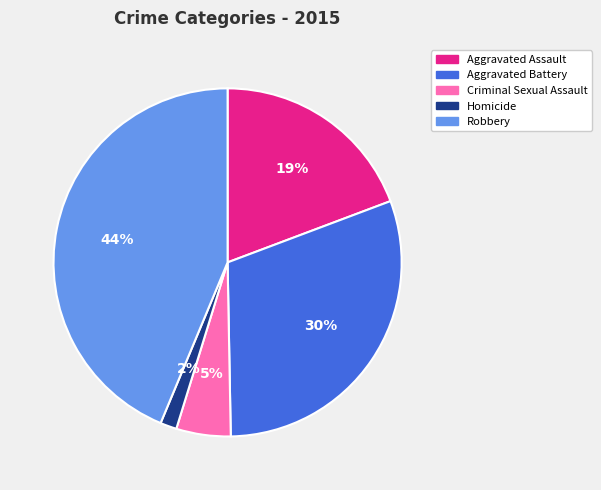

Between Homicide and Aggravated Battery, which is larger?

Aggravated Battery